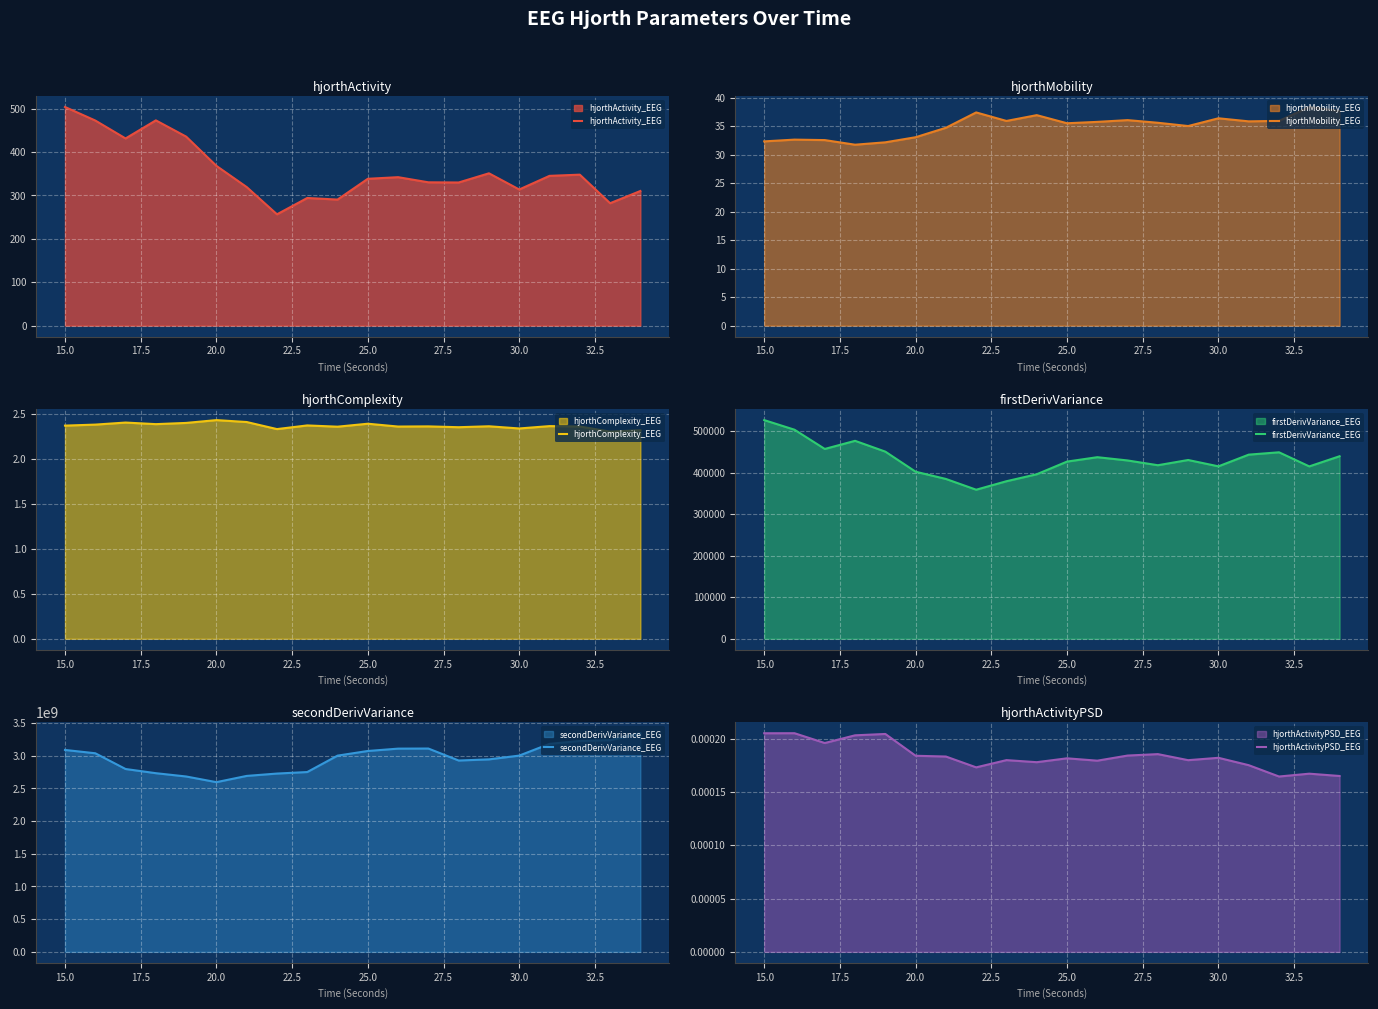

Is it true that hjorthActivity_EEG equals 576.0 at 20.0?

False